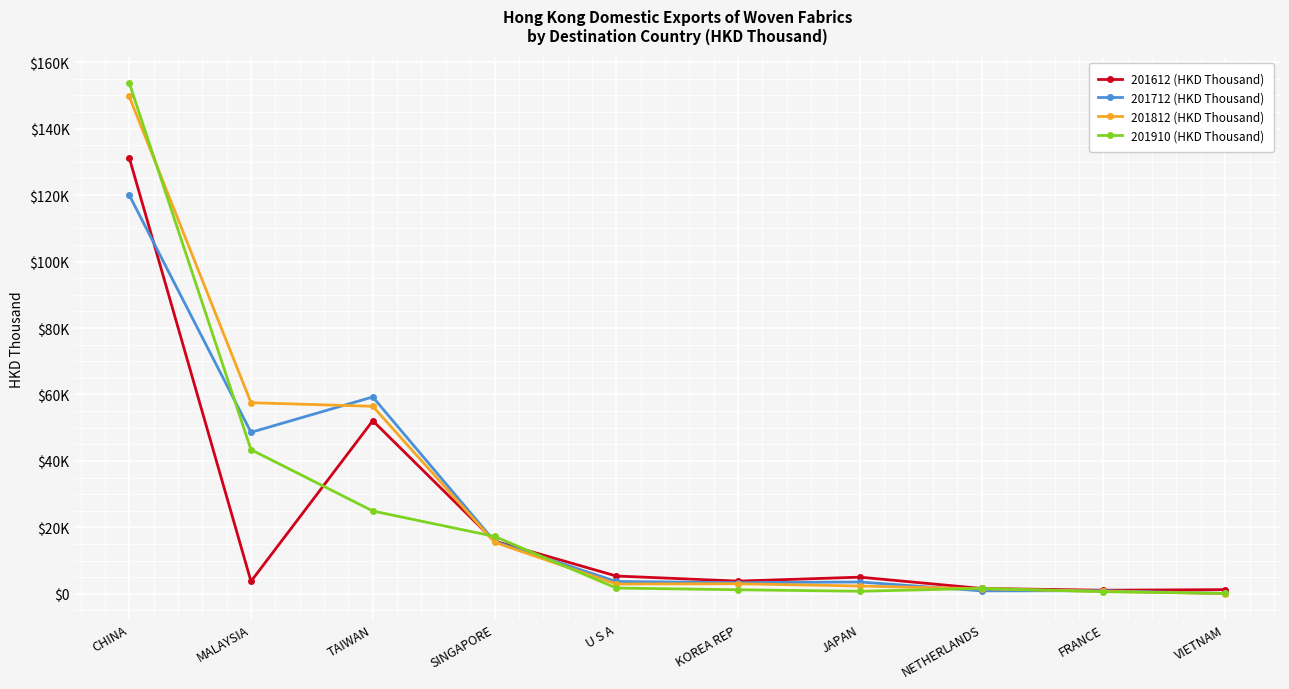

Reading left to right, what are all the values shown in this chart?

201612 (HKD Thousand): CHINA=131283.2	MALAYSIA=3768.4	TAIWAN=52099.2	SINGAPORE=15884.9	U S A=5372.2	KOREA REP=3843.0	JAPAN=5029.1	NETHERLANDS=1629.4	FRANCE=1096.9	VIETNAM=1279.8
201712 (HKD Thousand): CHINA=120023.6	MALAYSIA=48613.6	TAIWAN=59254.6	SINGAPORE=15788.4	U S A=3725.6	KOREA REP=3373.9	JAPAN=3574.4	NETHERLANDS=913.9	FRANCE=946.8	VIETNAM=122.8
201812 (HKD Thousand): CHINA=149683.0	MALAYSIA=57525.9	TAIWAN=56446.0	SINGAPORE=15522.2	U S A=2968.7	KOREA REP=3044.1	JAPAN=2364.2	NETHERLANDS=1529.1	FRANCE=759.3	VIETNAM=102.5
201910 (HKD Thousand): CHINA=153769.8	MALAYSIA=43394.2	TAIWAN=24935.2	SINGAPORE=17285.9	U S A=1754.9	KOREA REP=1242.1	JAPAN=789.6	NETHERLANDS=1644.1	FRANCE=652.5	VIETNAM=148.3